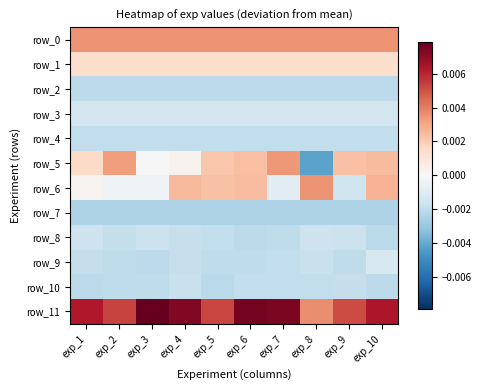

The row_9 series shows -0.0 at exp_7. True or false?

True